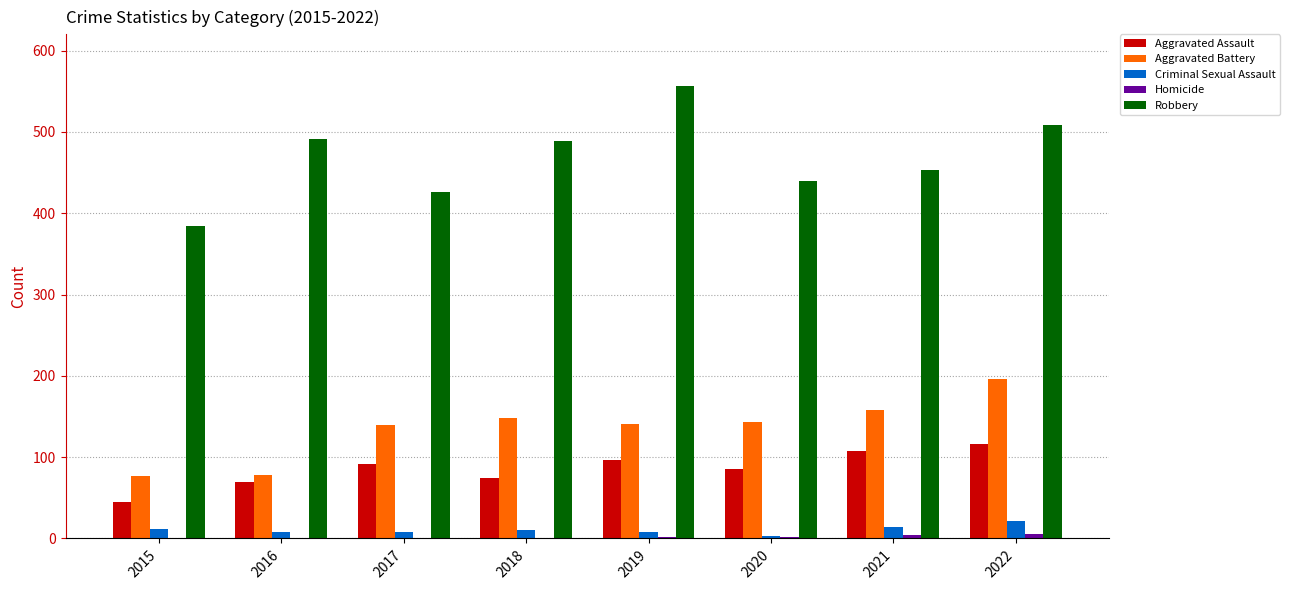

What is the total value across all series at 2021?

737